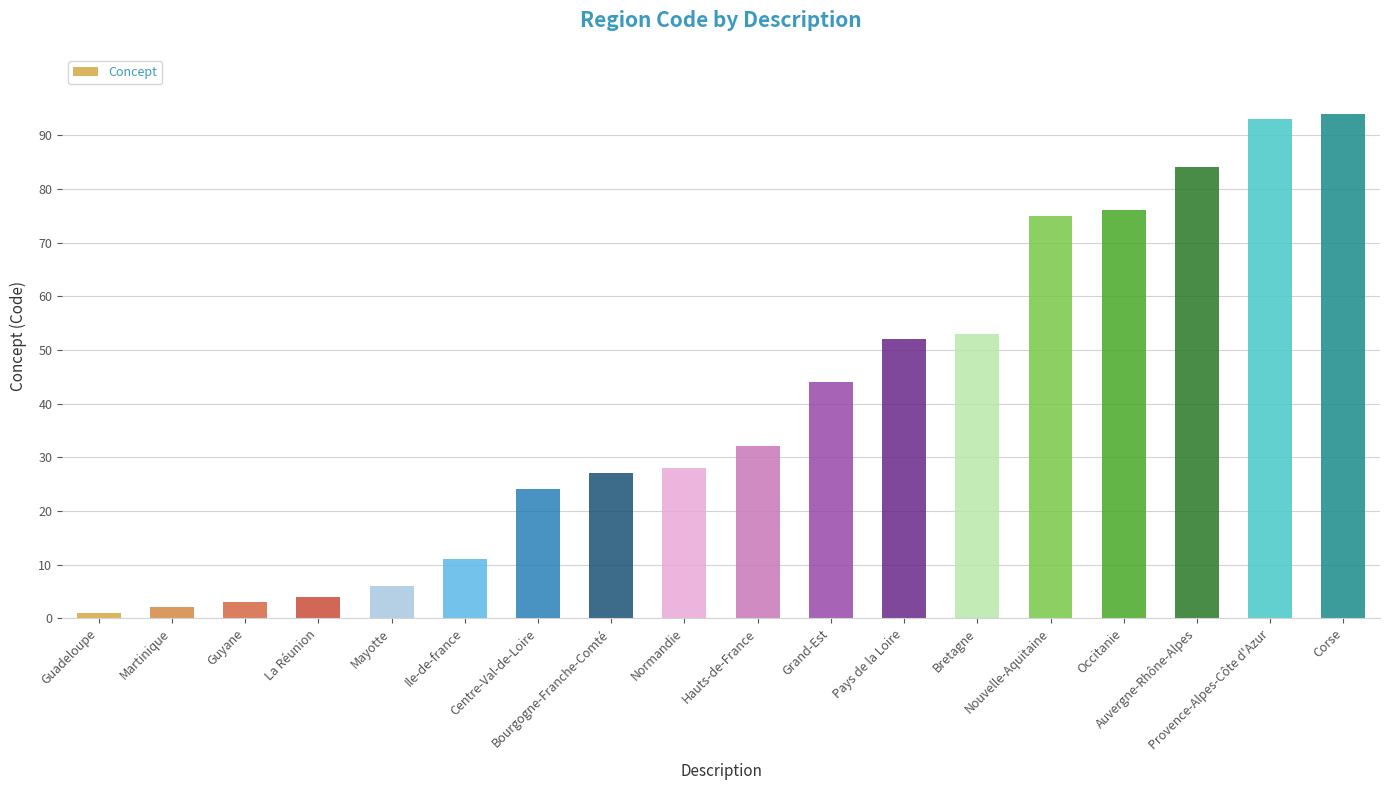

Reading left to right, extract all data points from this chart.

1	2	3	4	6	11	24	27	28	32	44	52	53	75	76	84	93	94